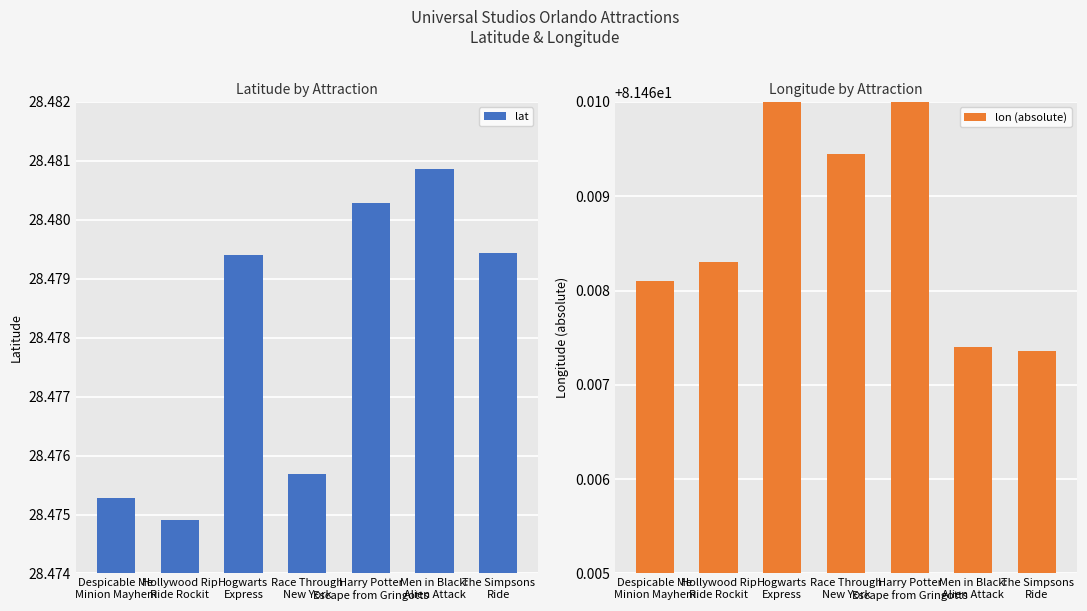

What position from the left is Hogwarts
Express?

3